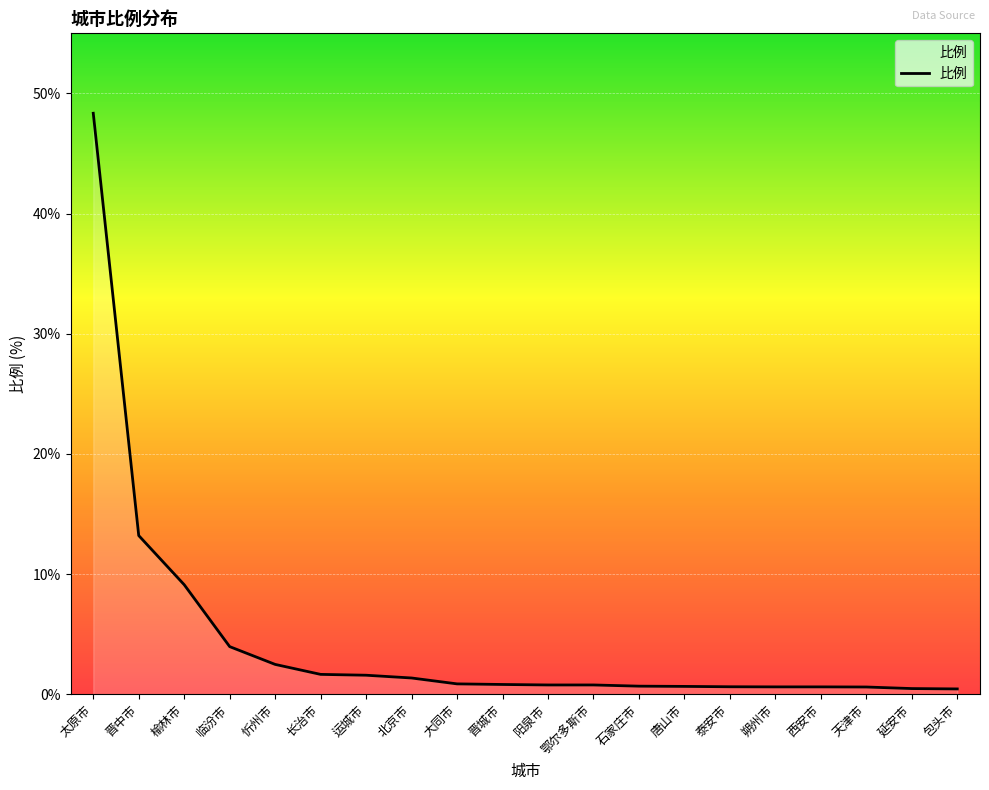

What is the difference between the maximum and second lowest values?

47.9